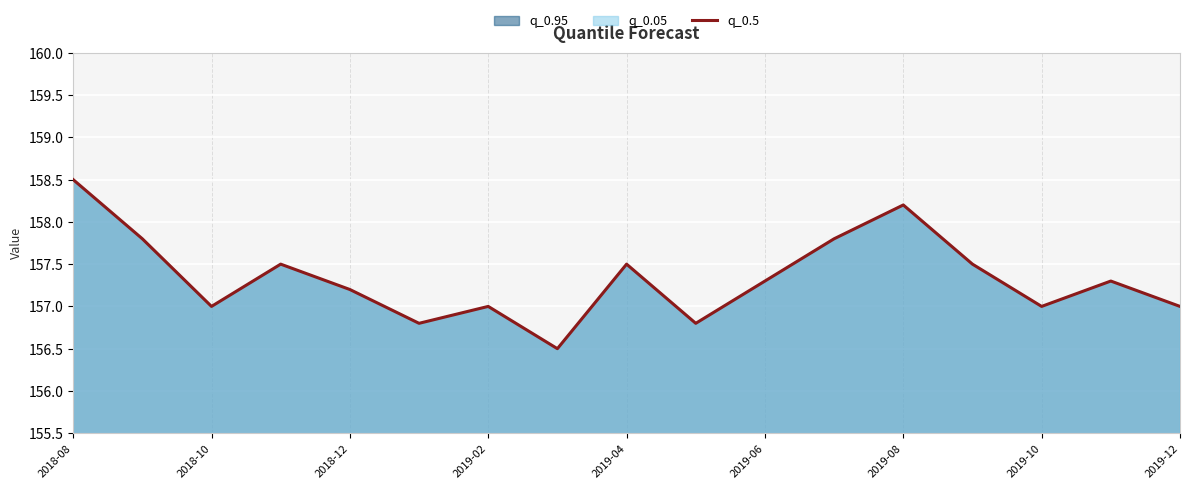

What is the difference between the maximum and minimum values?

2.0